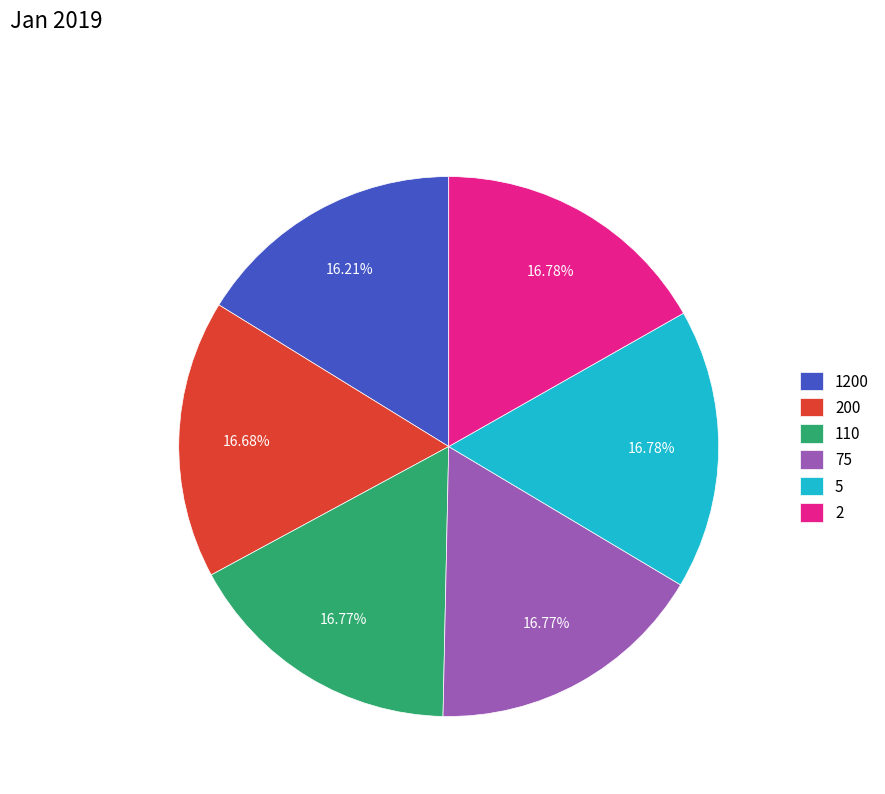

What percentage is the 200 slice, to the nearest percent?

17%